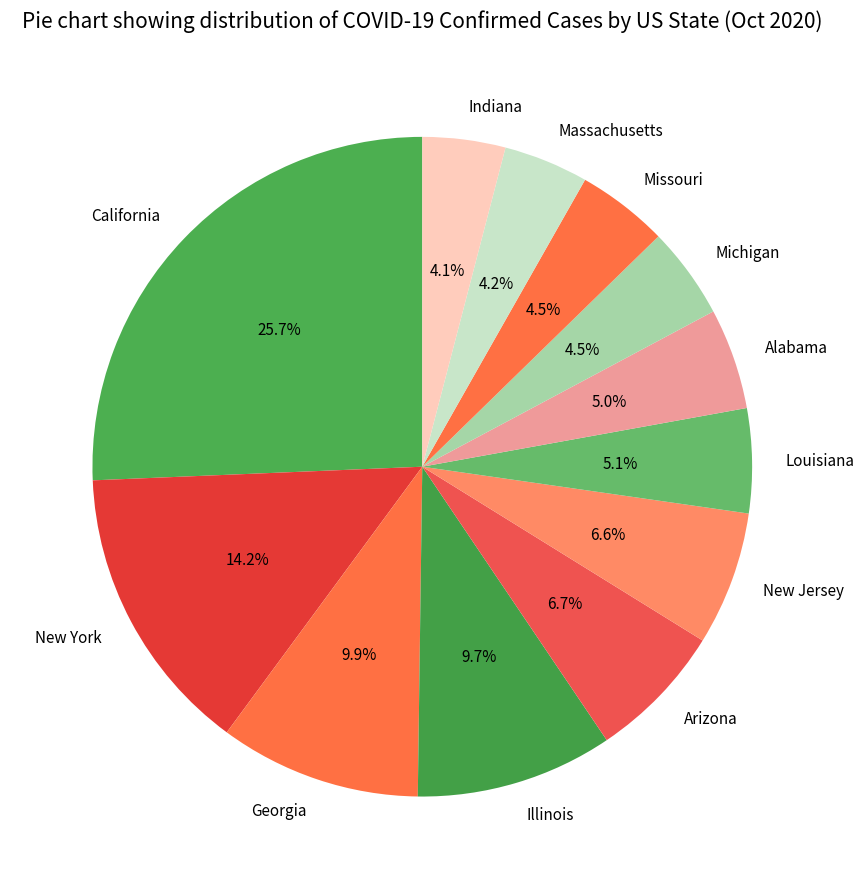

Count the number of slices in the pie.

12